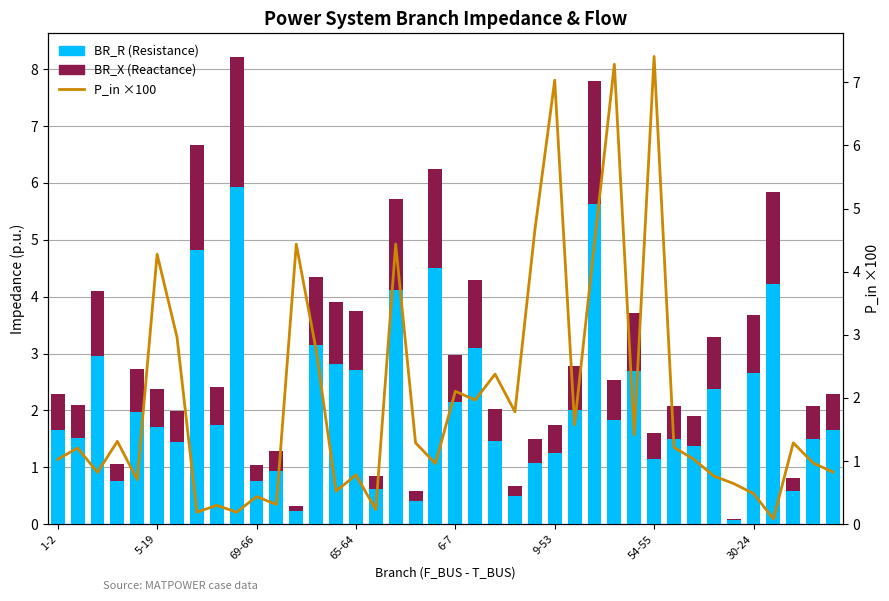

Read the BR_X (Reactance) value at 29.

1.0